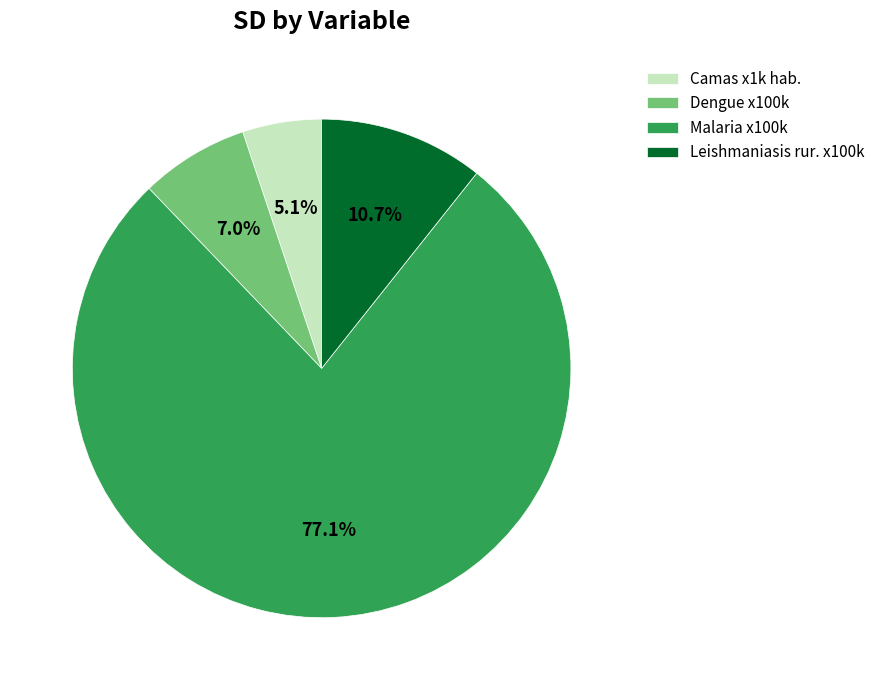

To the nearest percent, what portion does Malaria x100k represent?

77%